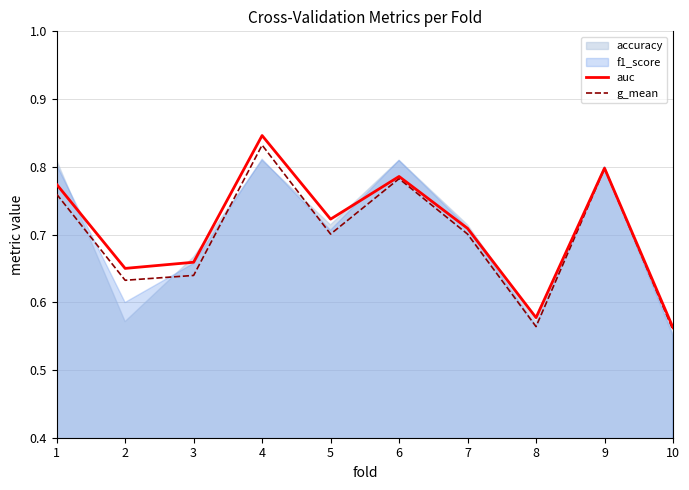

What value does the auc series have at 1?

0.8